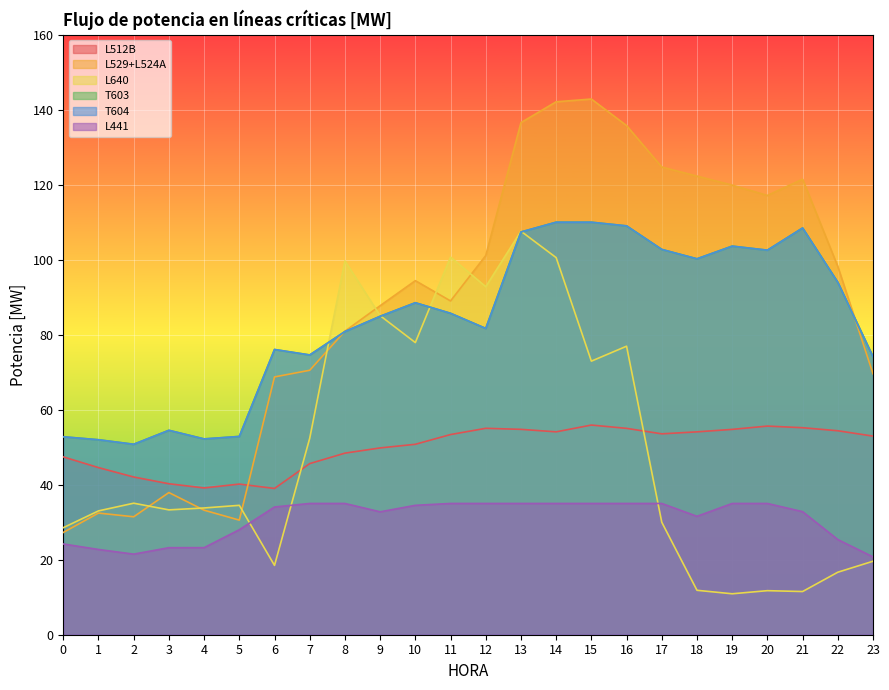

How many lines are shown in the chart?

6